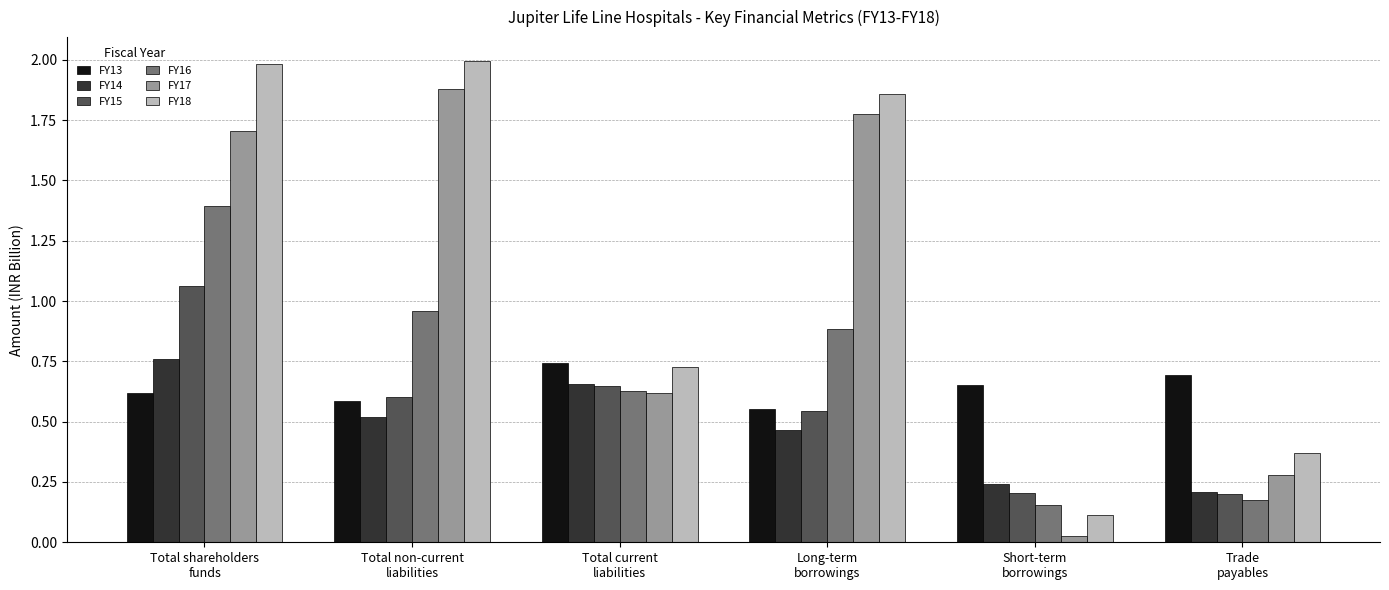

At how many categories does at least one series exceed 1?

3